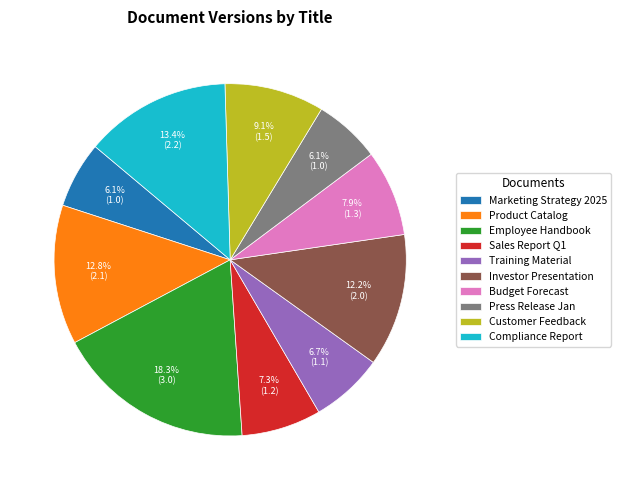

Is there any slice that represents more than half of the pie?

No